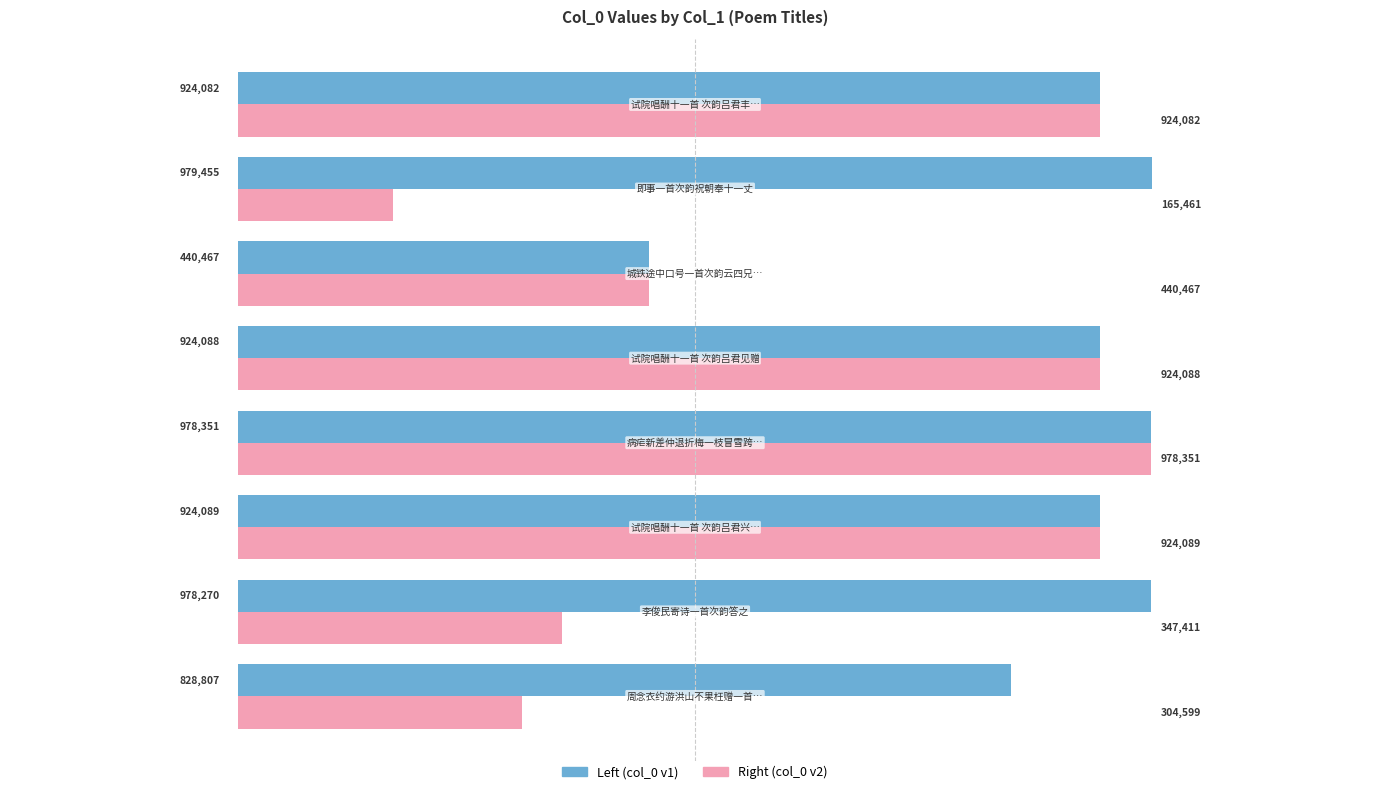

Which series has the largest total across all categories?

Left (col_0 v1)